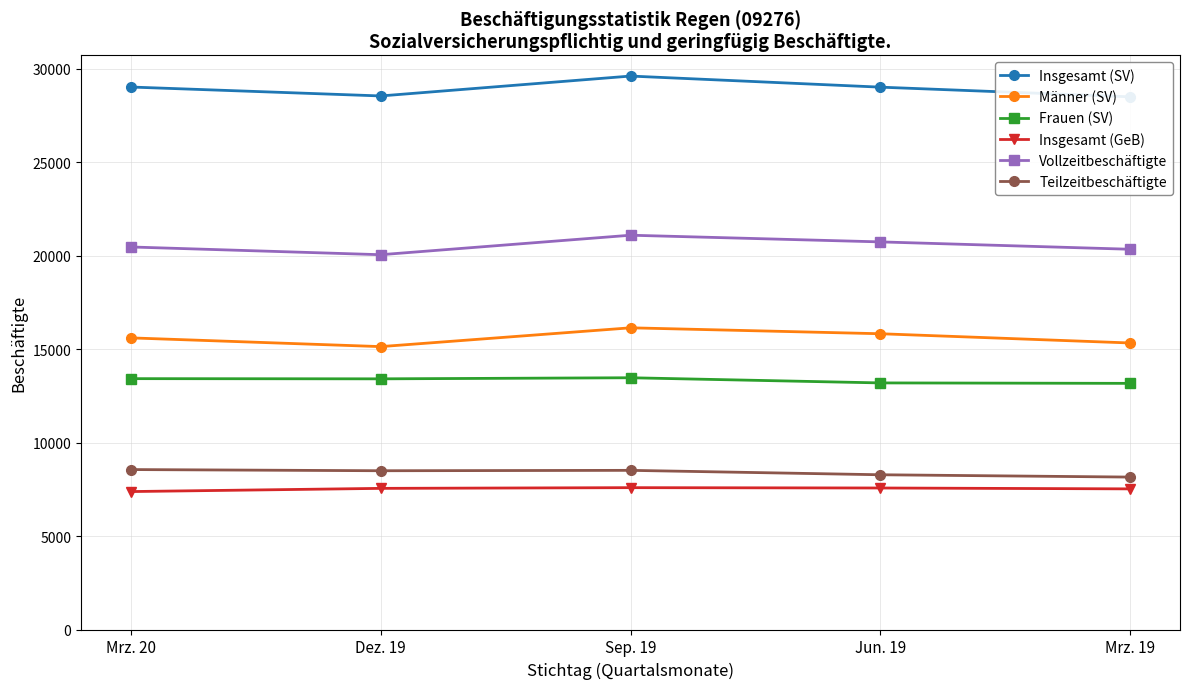

What is the label of the 5th point from the right?

Mrz. 20